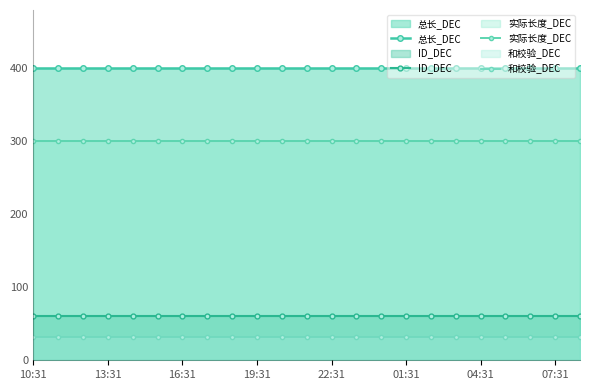

How many distinct data groups are displayed?

4